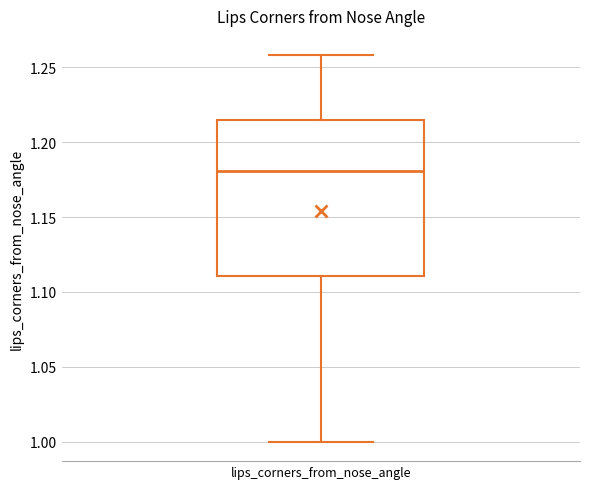

Transcribe this box plot: give where the median line is, the range the box spans, and where the two whiskers end, as read against the y-axis. The values are not printed on the chart, so give them approximately, as read against the axis.

median 1.180, box 1.110 to 1.215, whiskers 1.000 to 1.260